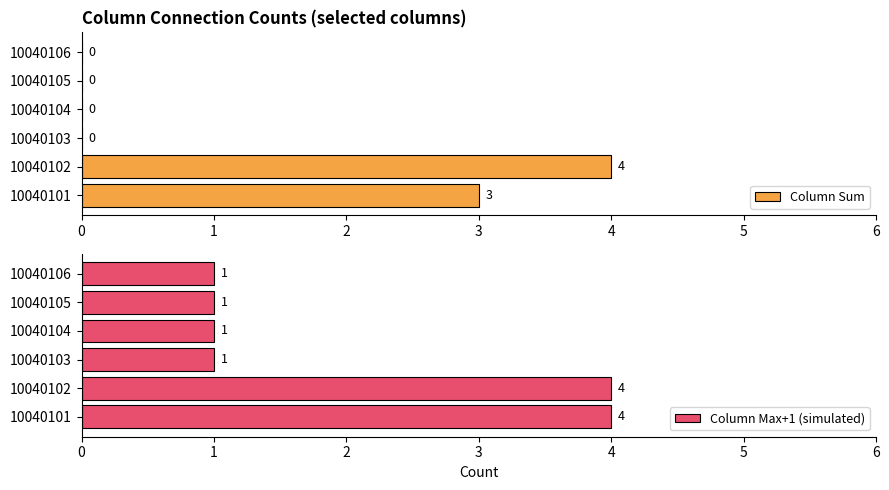

Is it true that Column Sum equals -2 at 10040104?

False